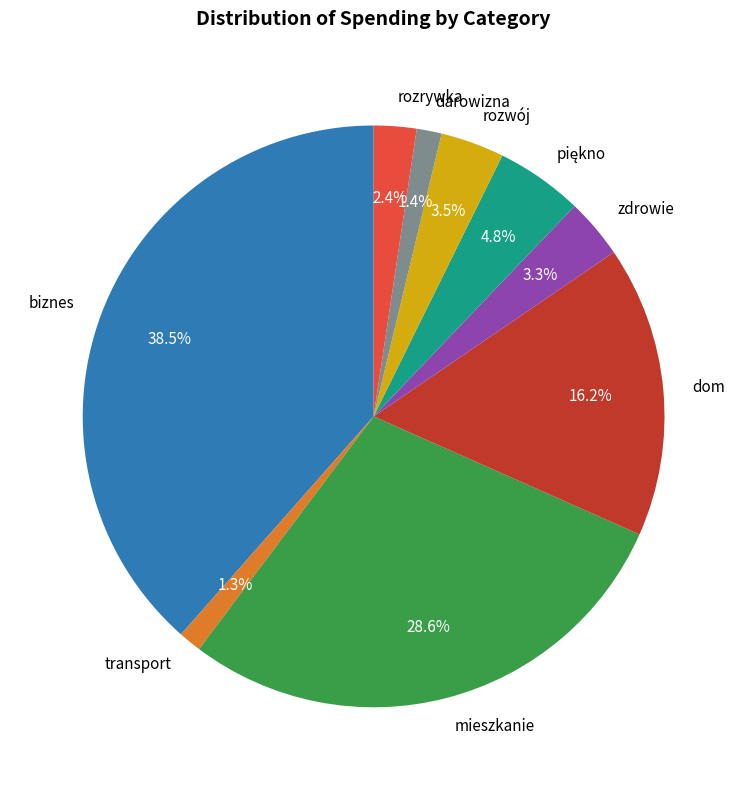

Is darowizna the majority of the pie?

No